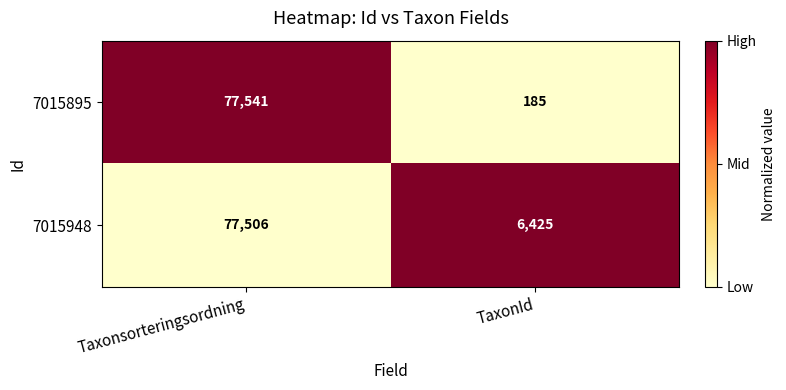

How many categories are shown in the chart?

2